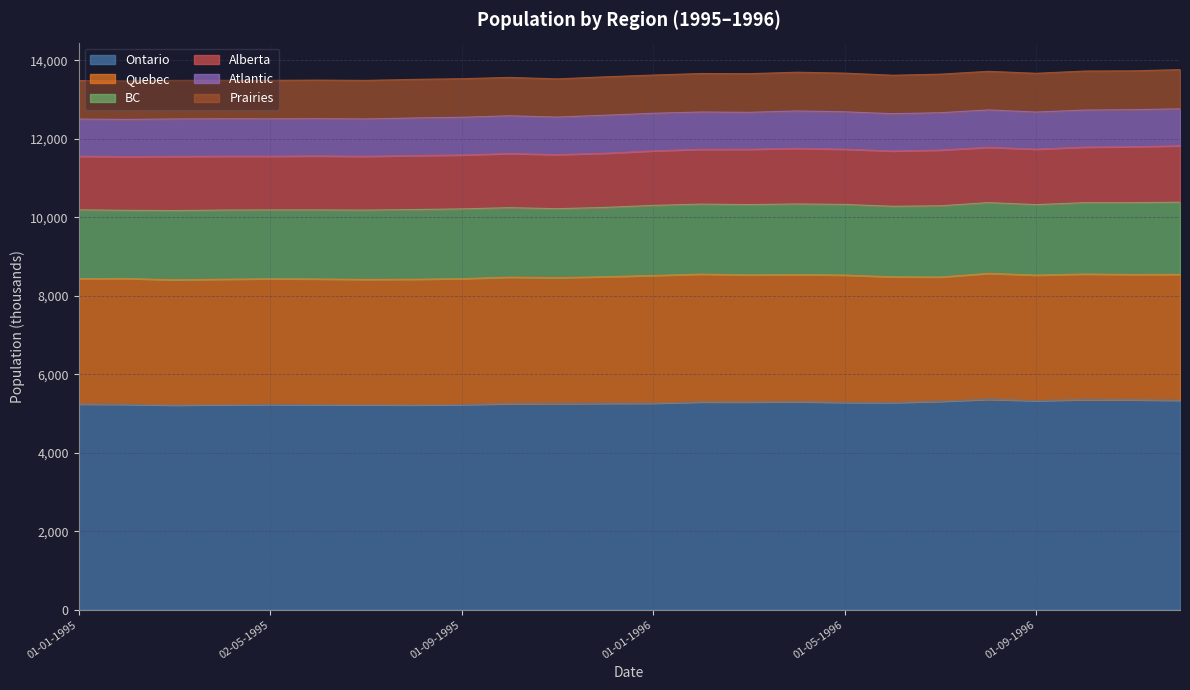

What is the difference between the BC values at 02-03-1995 and 02-03-1996?

26